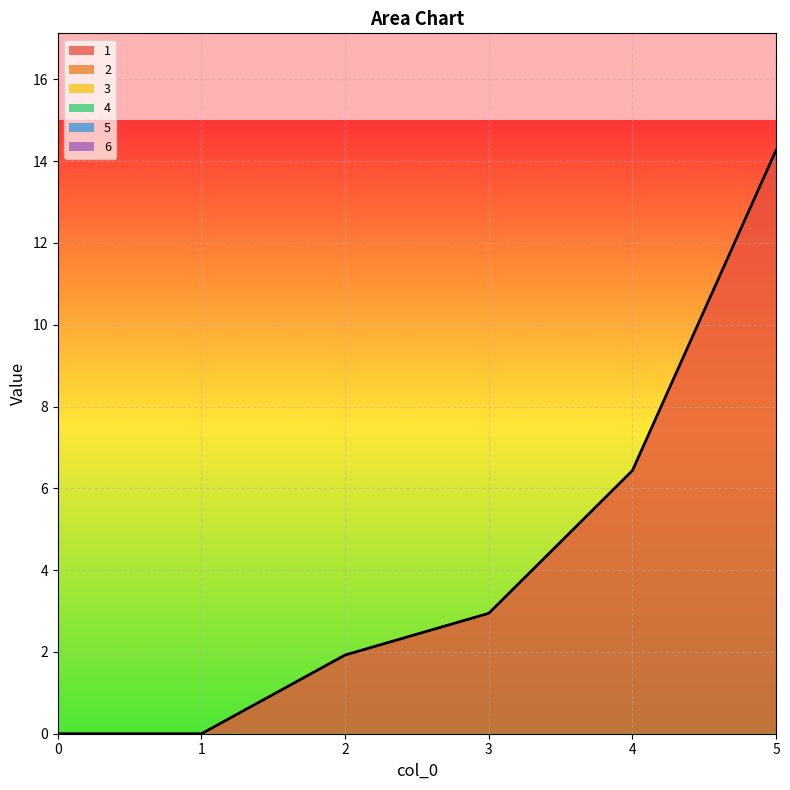

Reading left to right, transcribe all the data shown in this chart.

1: 0=0.0	1=0.0	2=1.9	3=2.9	4=6.4	5=14.3
2: 0=0.0	1=0.0	2=0.0	3=0.0	4=0.0	5=0.0
3: 0=0.0	1=0.0	2=0.0	3=0.0	4=0.0	5=0.0
4: 0=0.0	1=0.0	2=0.0	3=0.0	4=0.0	5=0.0
5: 0=0.0	1=0.0	2=0.0	3=0.0	4=0.0	5=0.0
6: 0=0.0	1=0.0	2=0.0	3=0.0	4=0.0	5=0.0